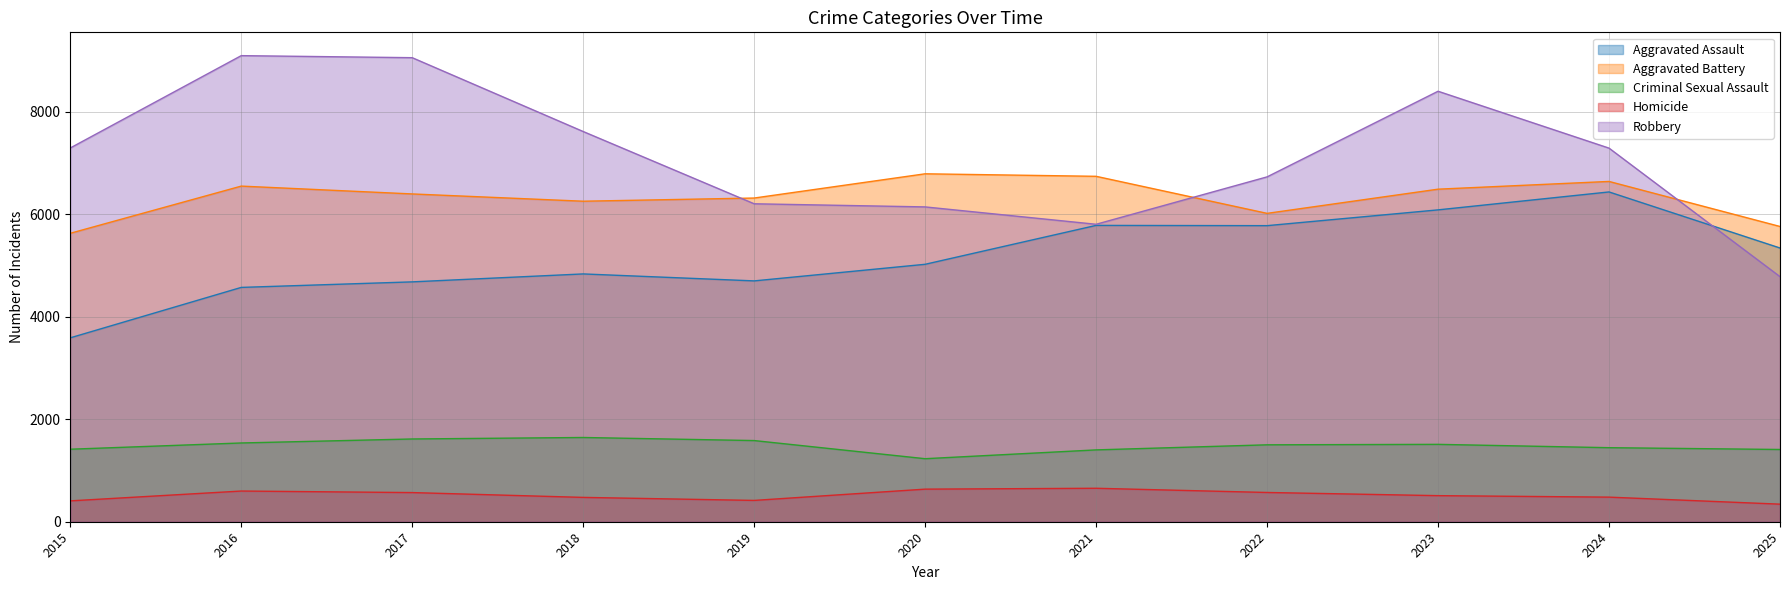

What is the difference between the maximum and minimum values in the Criminal Sexual Assault series?

414